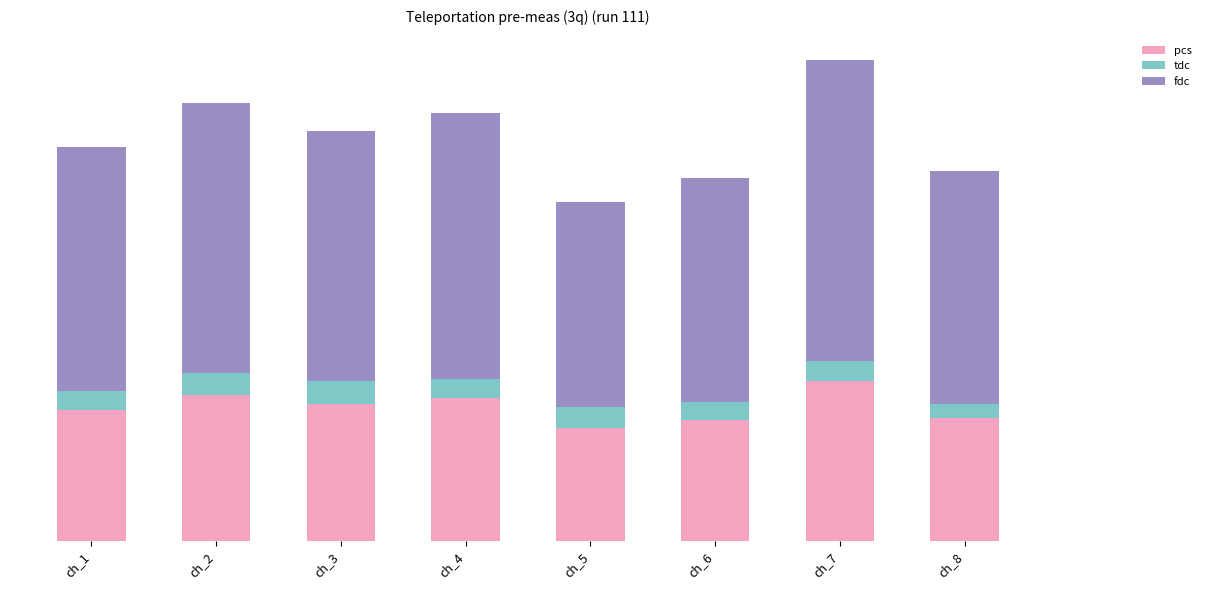

What are all the series names shown in the legend?

pcs, tdc, fdc